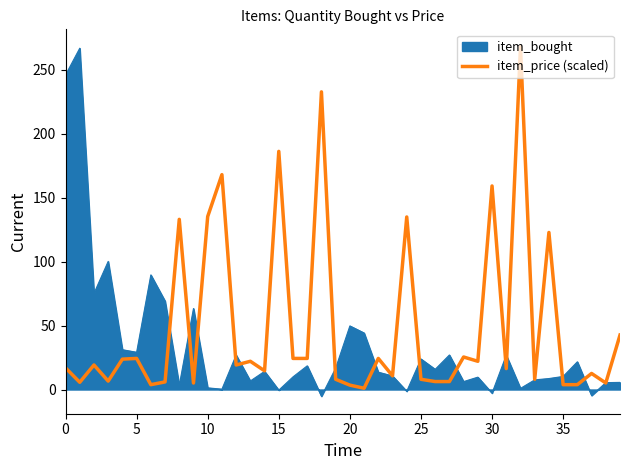

What is the smallest value displayed?

-5.3